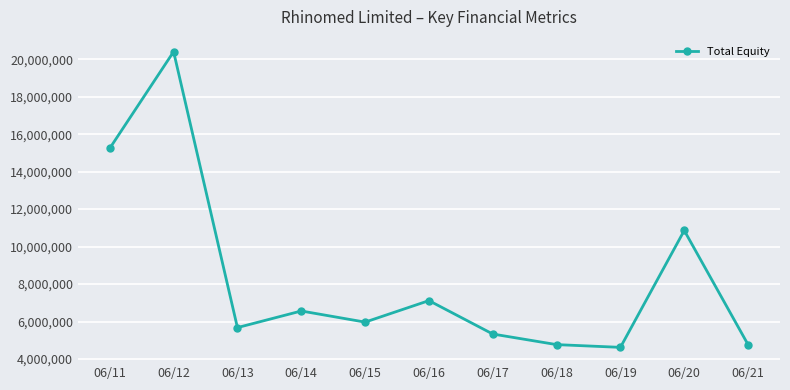

At which category does the data reach its first local valley?

06/13